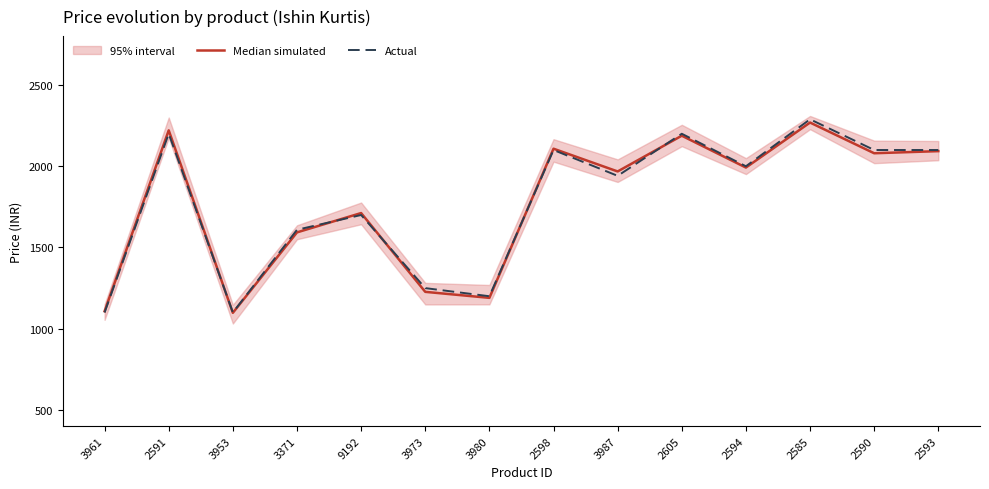

Rank the series by their average value, from highest to lowest.

Actual, Median simulated